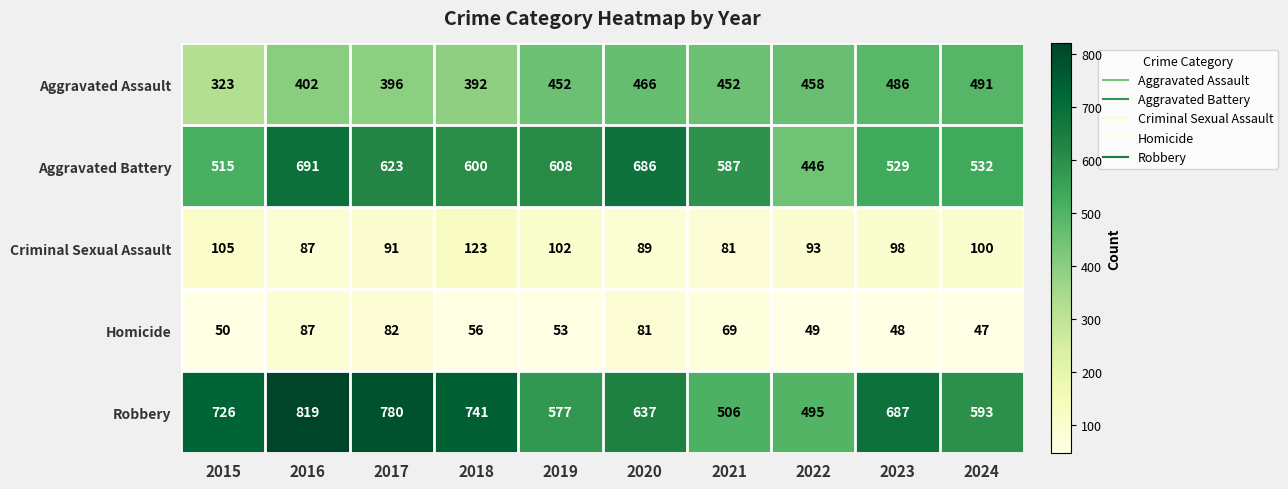

What is the difference between the maximum and minimum values in the Aggravated Assault series?

168